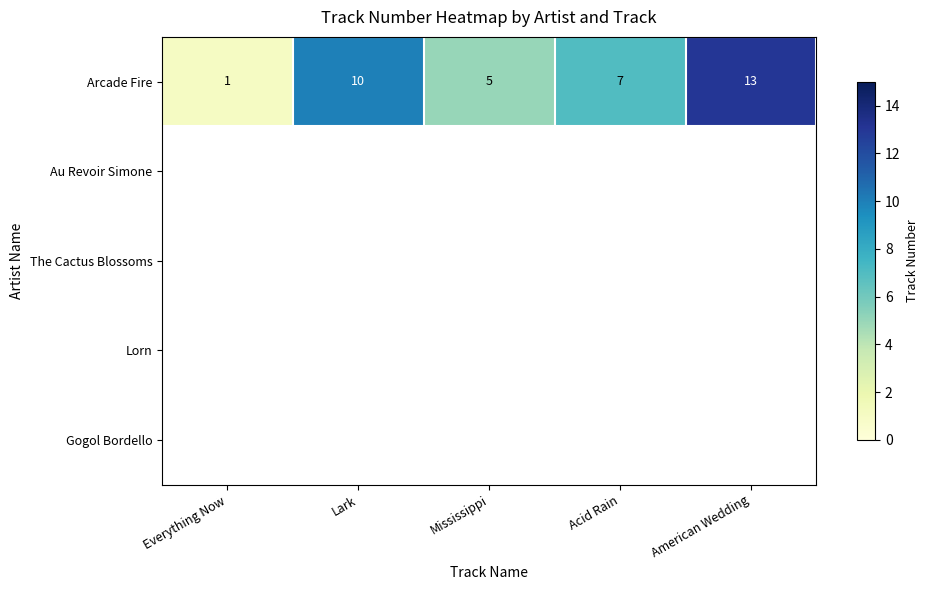

Which has a higher value, American Wedding or Everything Now?

American Wedding